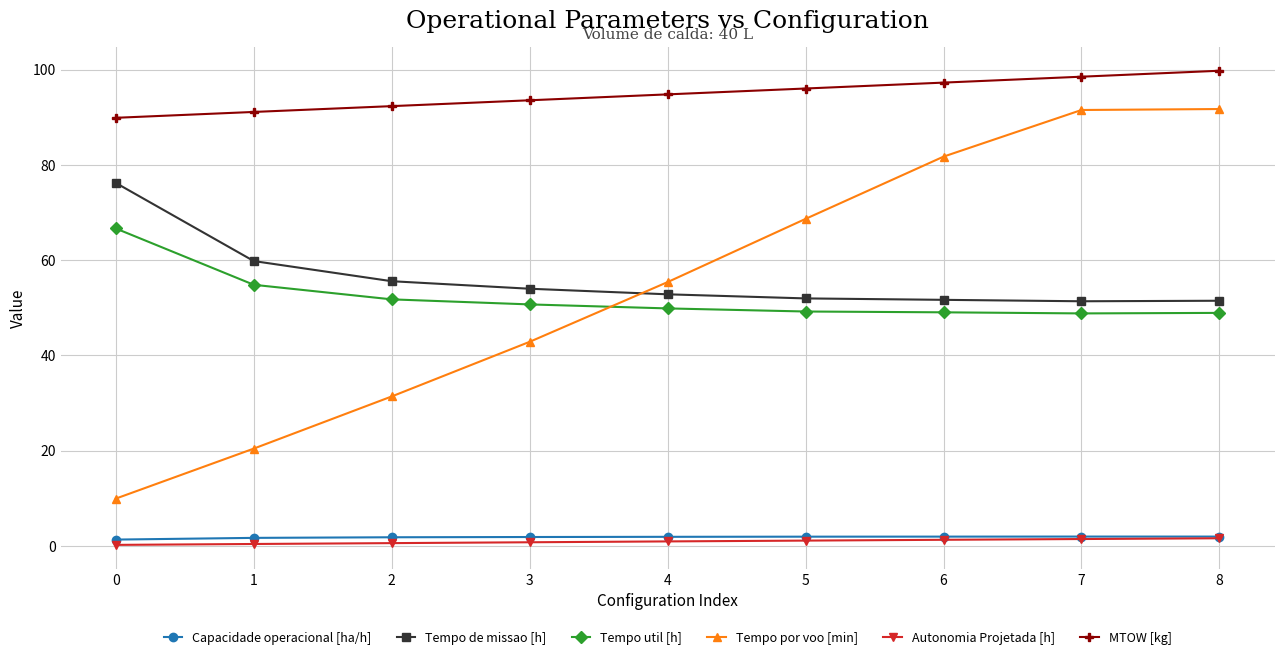

What is the highest value of the Tempo de missao [h] series?

76.2